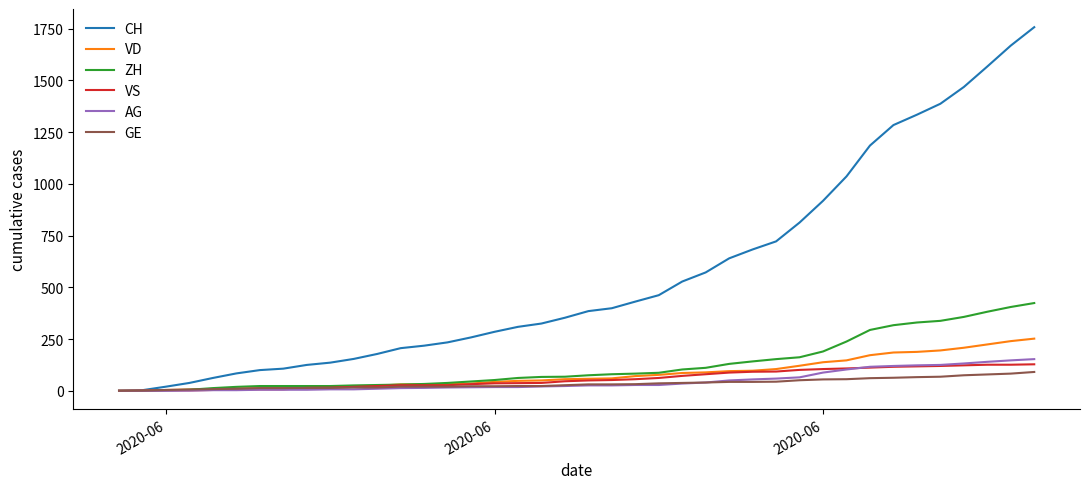

What is the maximum value shown in the chart?

1757